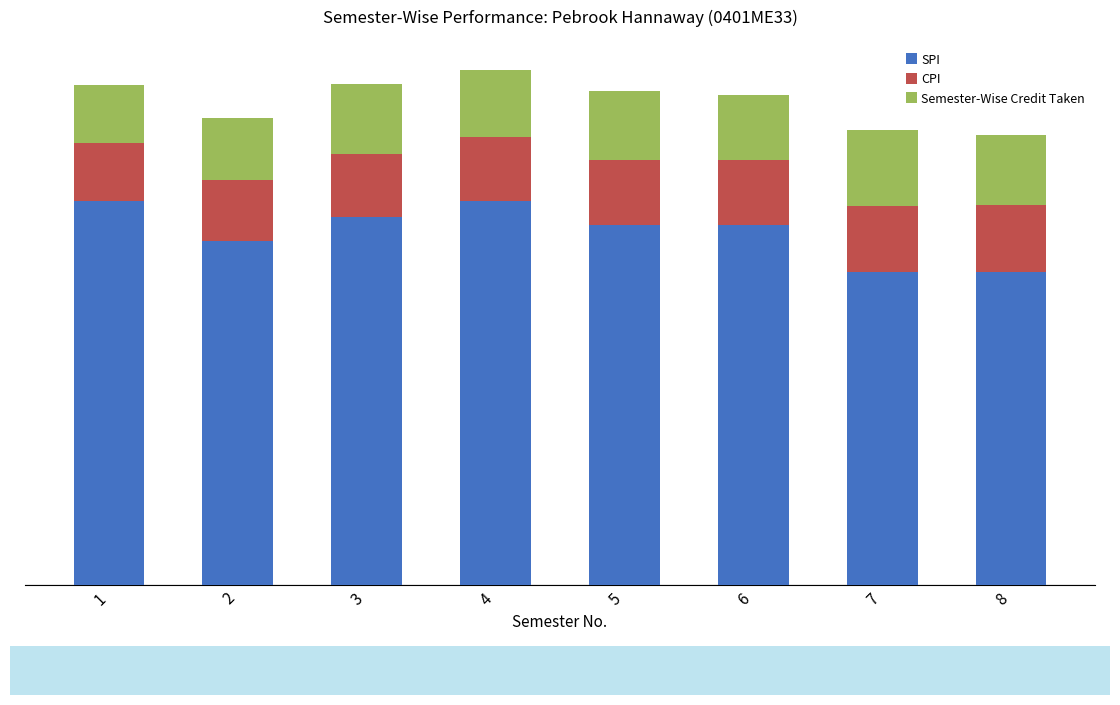

Does the chart contain stacked bars?

Yes